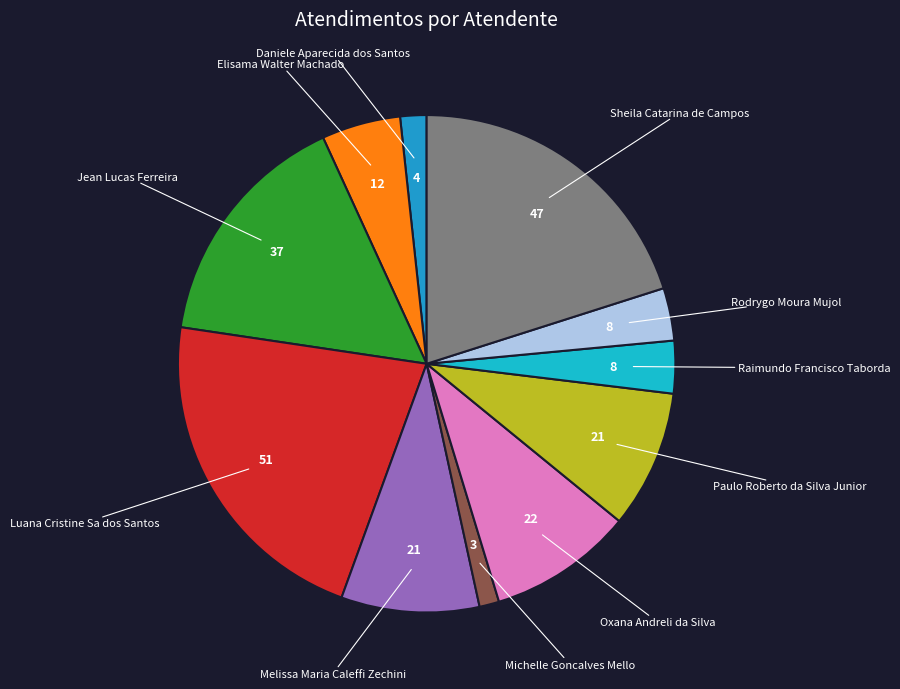

How many slices are in this pie chart?

11